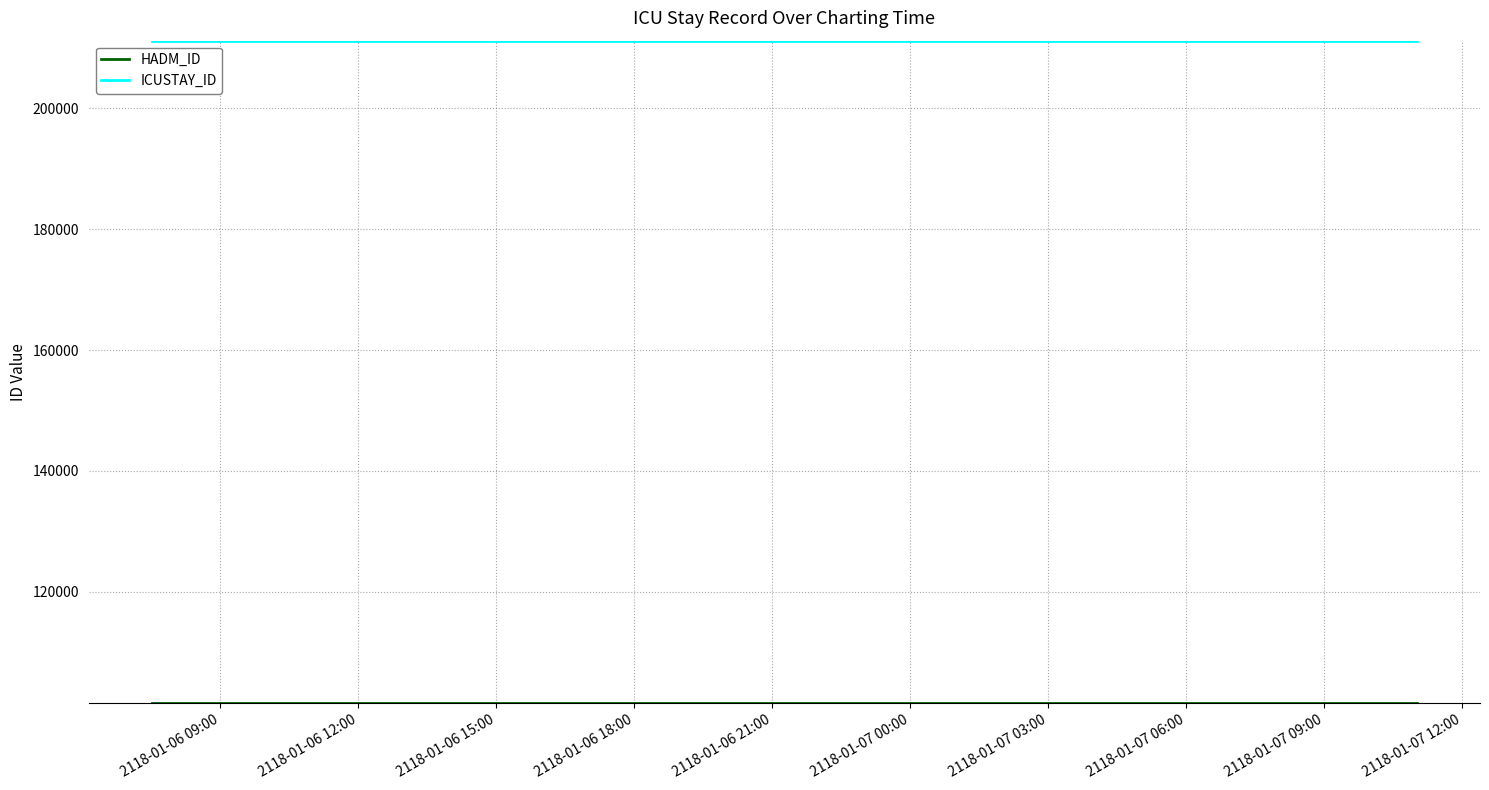

At how many categories does at least one series exceed 180245?

6